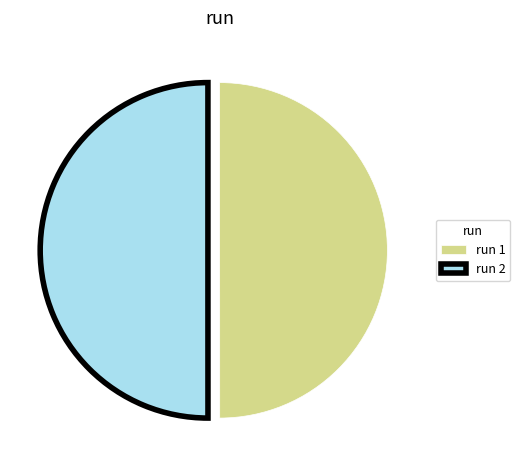

The run 1 slice represents 50% of the pie. True or false?

True